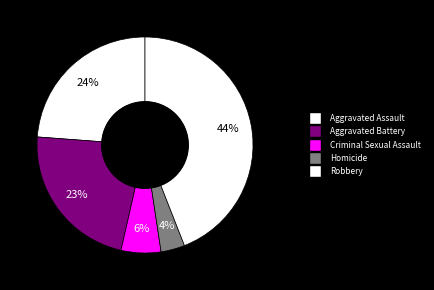

How many slices are in this pie chart?

5